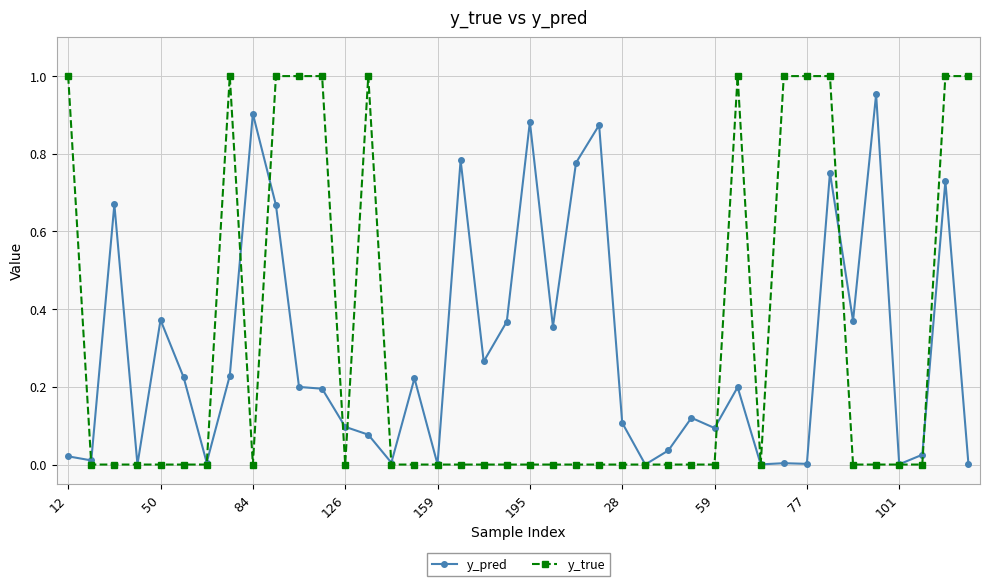

True or false: y_pred and y_true cross at least once.

True